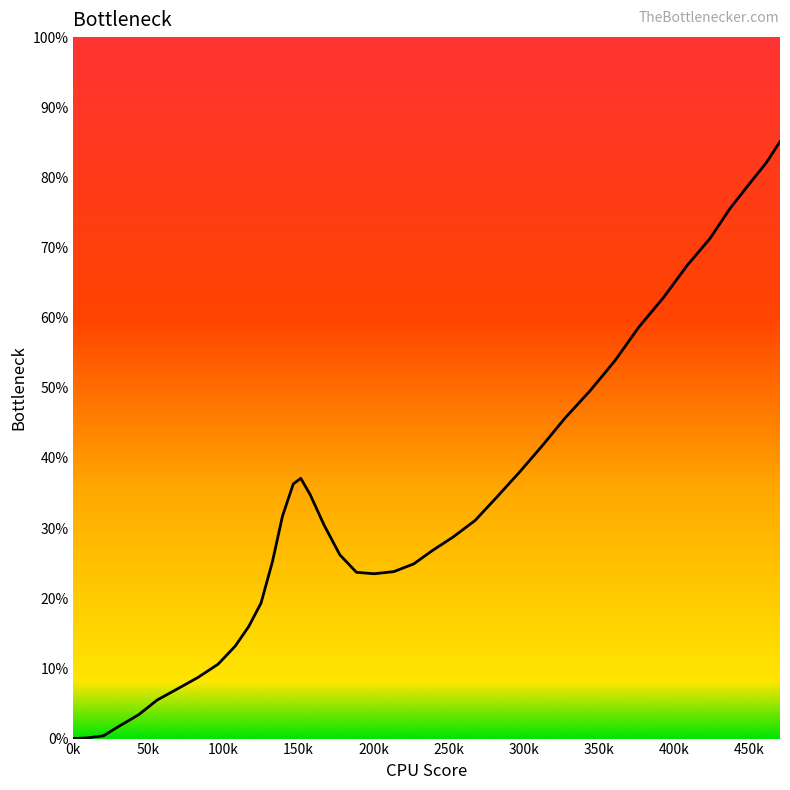

What is the difference between the maximum and minimum values?

85.1